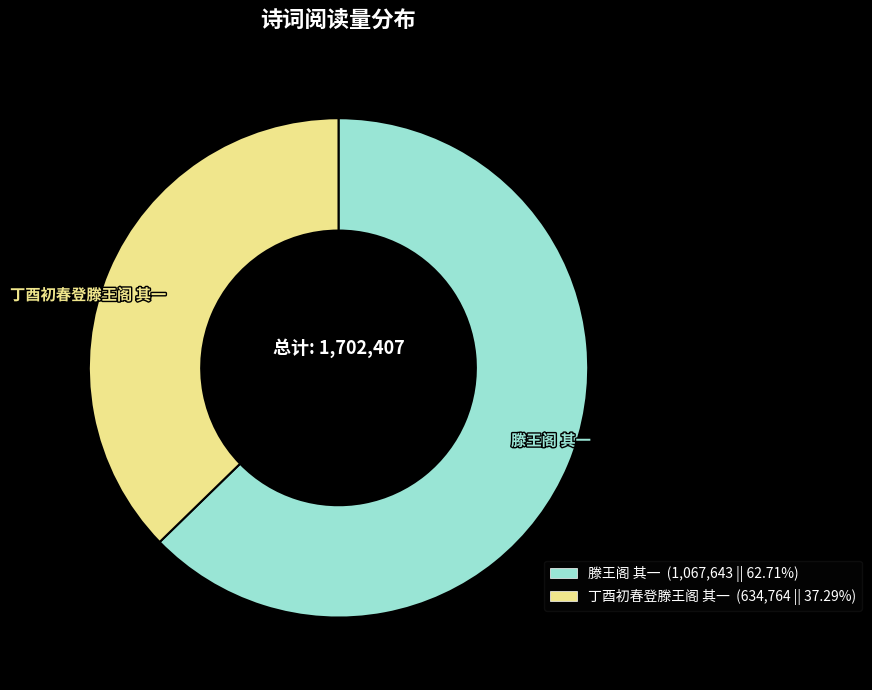

Does any single category account for the majority?

Yes